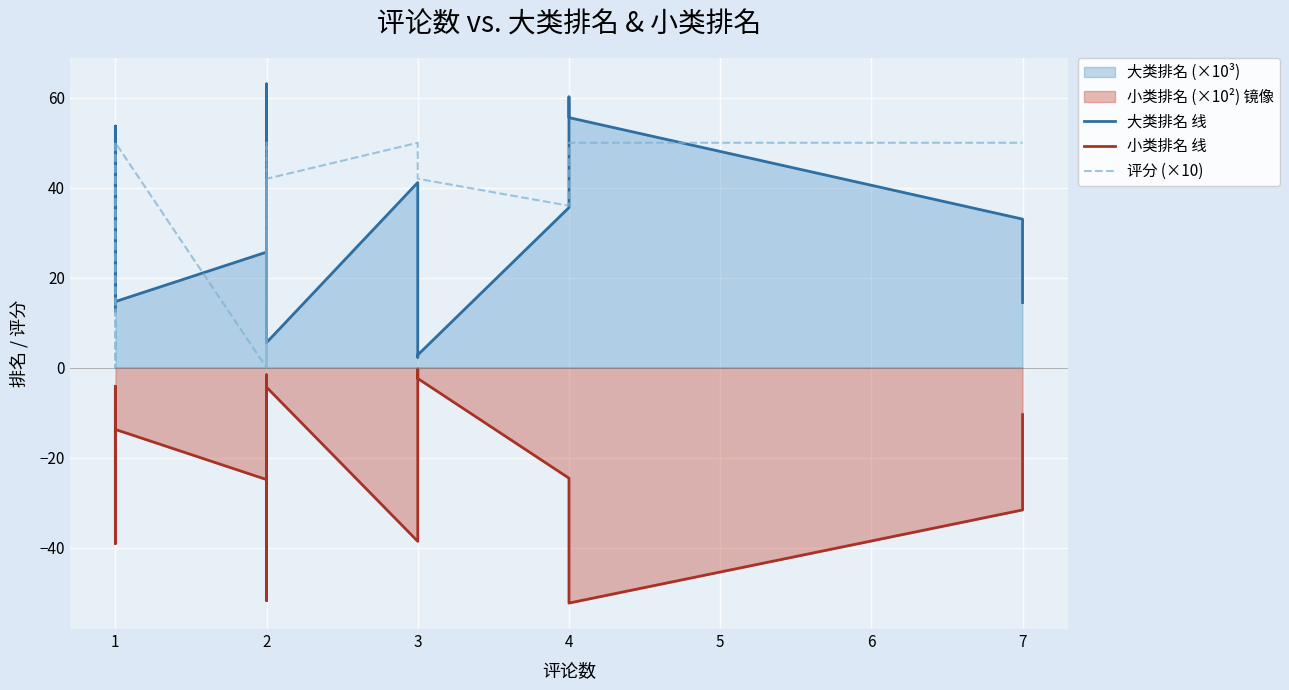

What is the total value across all series at 1?

53.4